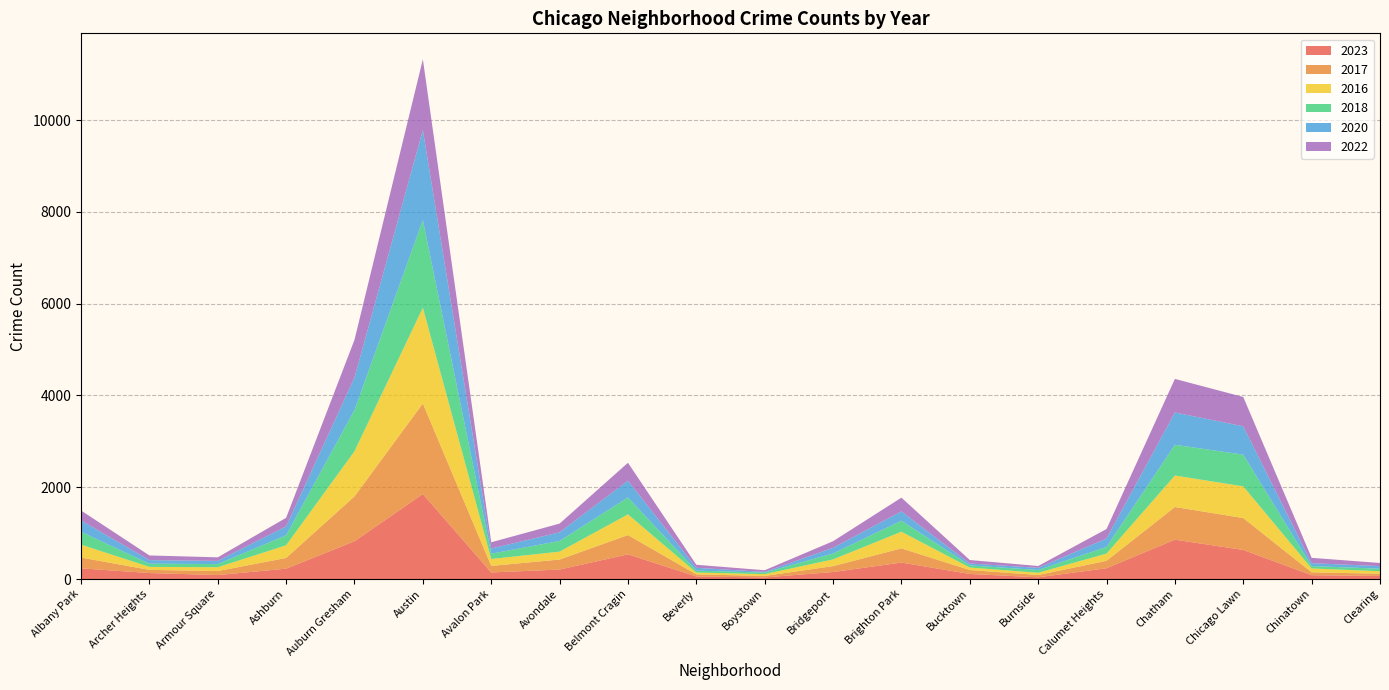

Reading right to left, extract all data points from this chart.

2023: 67	84	634	858	235	38	111	359	153	35	56	538	207	144	1852	823	226	87	131	233
2017: 49	63	695	711	162	50	85	309	128	33	46	420	218	142	1972	978	233	87	69	235
2016: 54	84	690	686	157	49	55	363	147	39	40	451	172	151	2086	983	276	83	65	282
2018: 55	52	691	670	145	60	47	240	129	34	41	369	233	115	1912	898	218	69	69	281
2020: 56	63	618	703	185	47	41	203	124	14	62	365	188	113	1959	708	193	70	78	246
2022: 69	116	638	732	206	40	75	299	143	37	66	390	190	136	1541	822	188	77	102	216